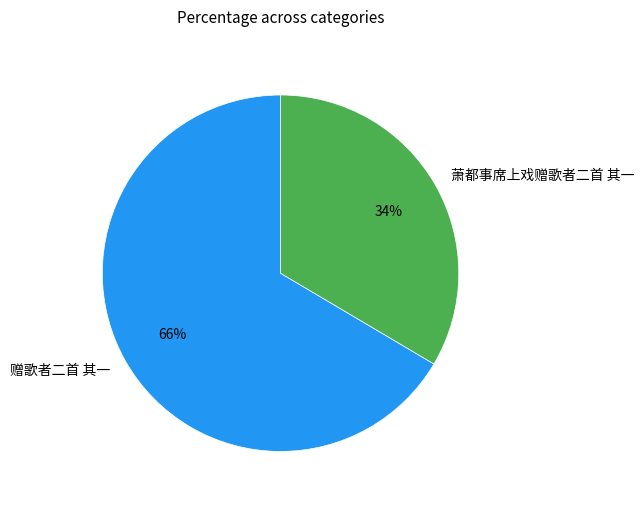

How many segments does this pie chart have?

2